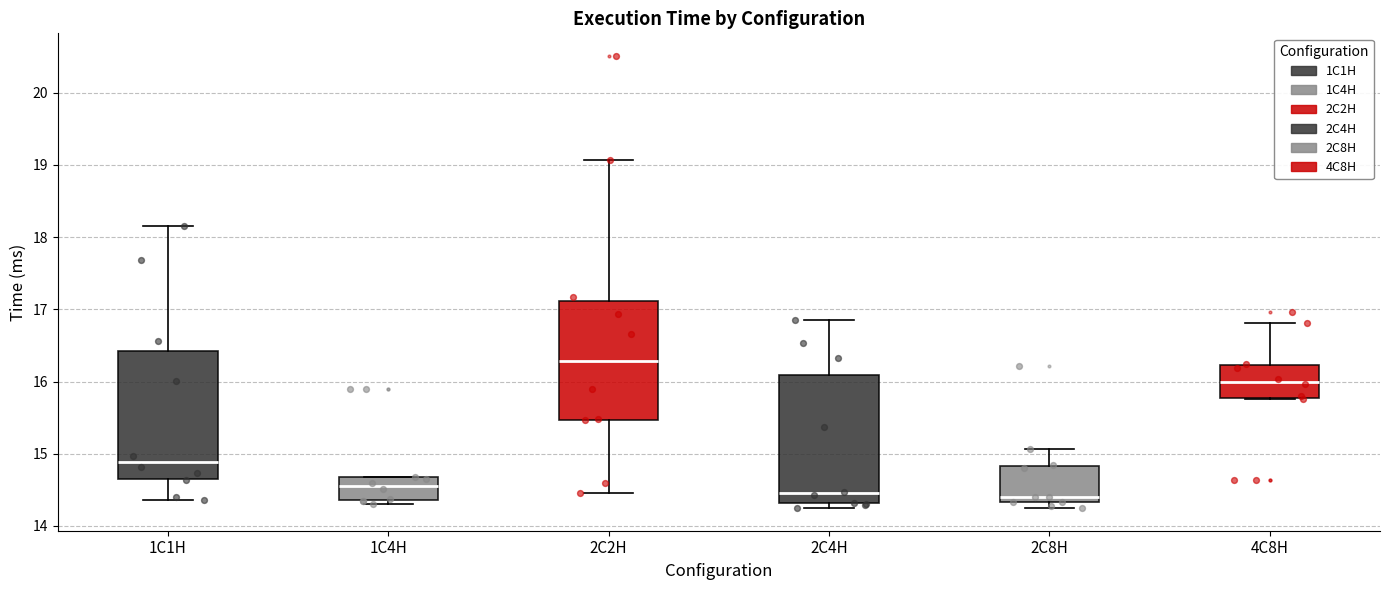

Where is the upper edge of the box for 1C1H on the y-axis? The values are not printed on the chart, so give them approximately, as read against the axis.

16.4